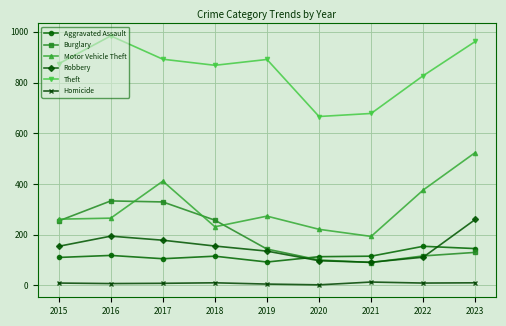

Which label corresponds to the largest value in the chart?

2016